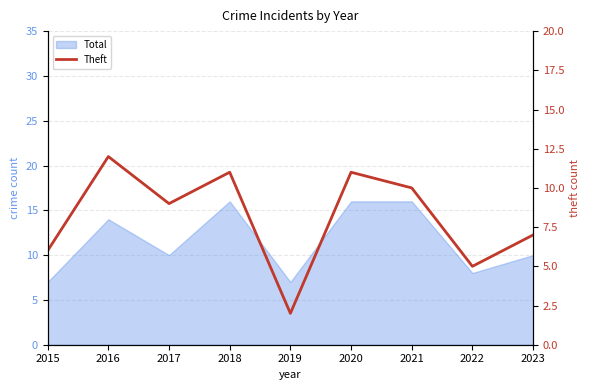

Which category has the lowest value across all series?

2019